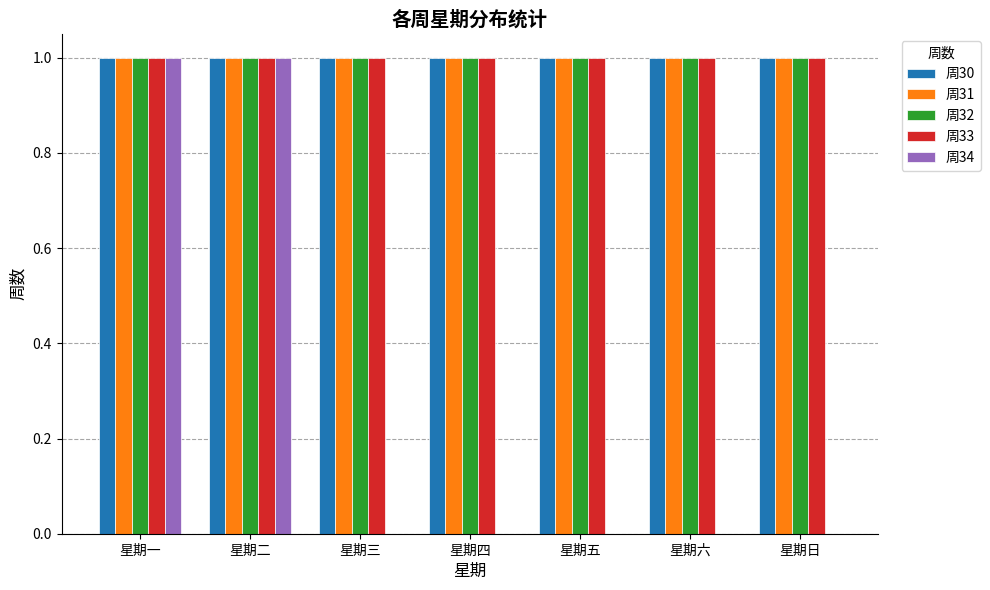

Is it true that 周34 equals 0 at 星期五?

True